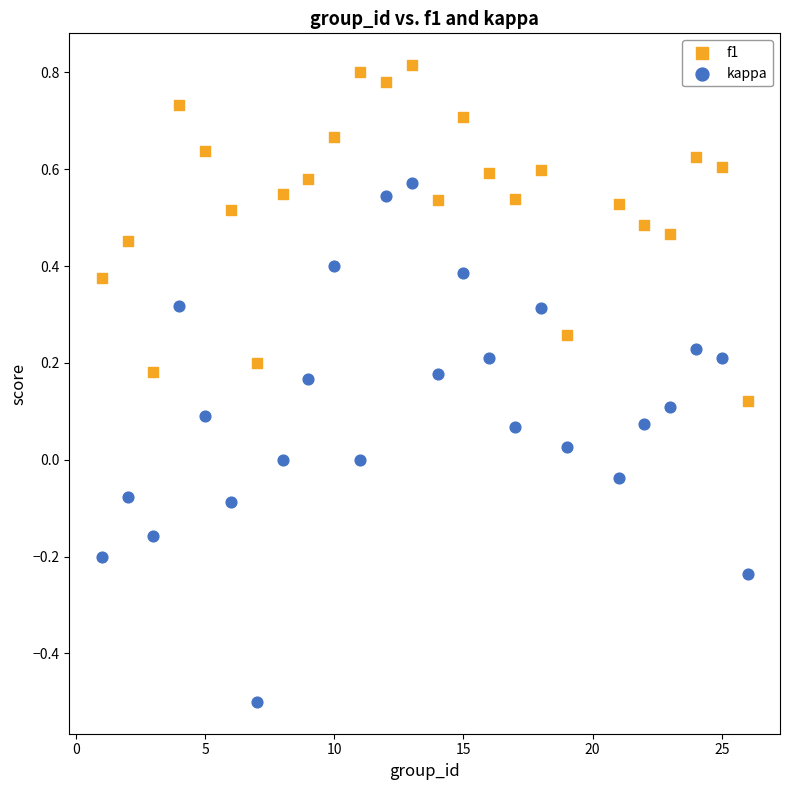

Which series has the widest spread of Y values?

kappa